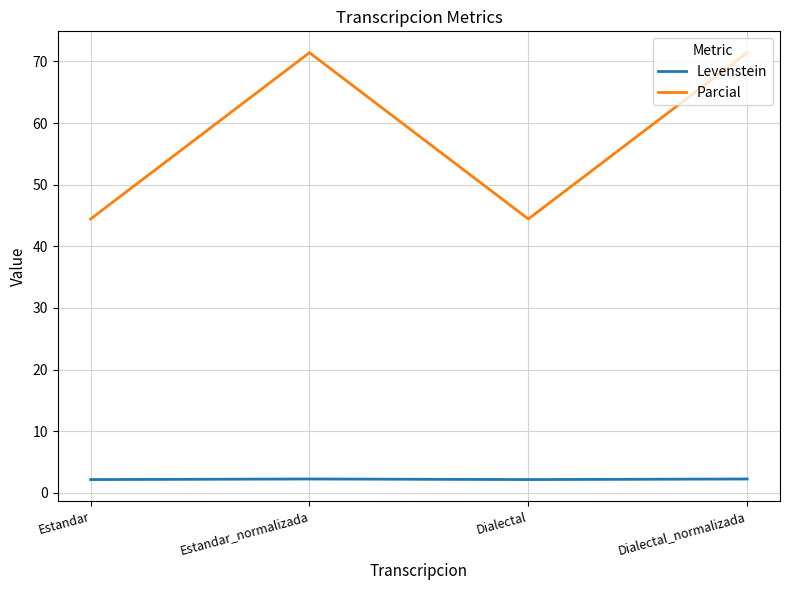

Is it true that Levenstein equals 2.2 at Dialectal?

True